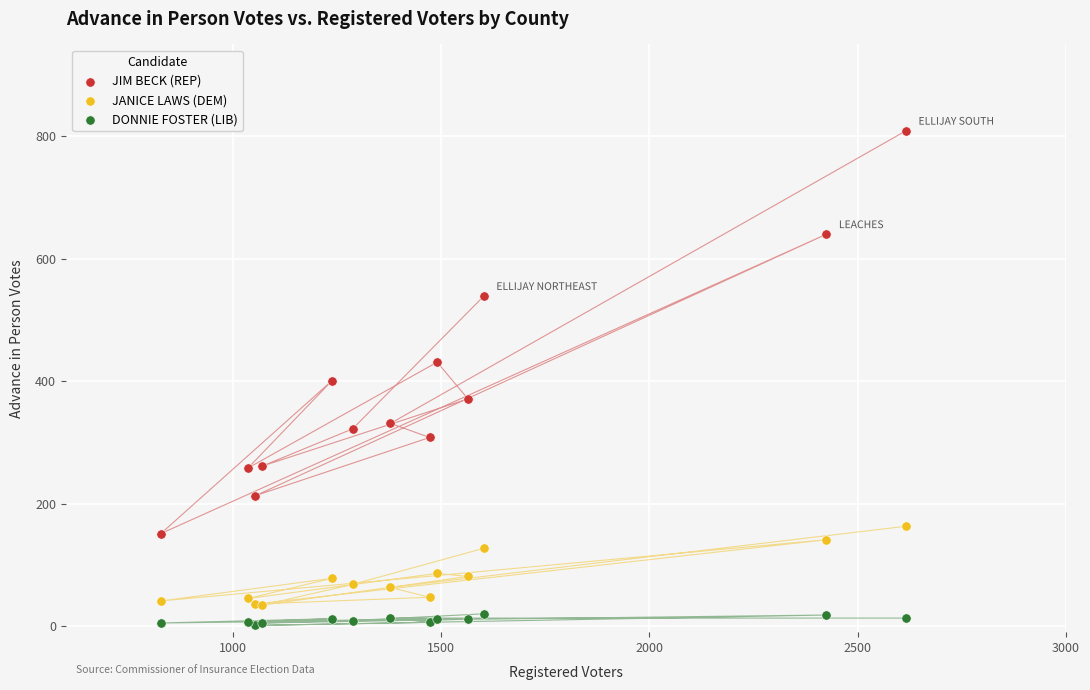

Which series contains the lowest Y value?

DONNIE FOSTER (LIB)